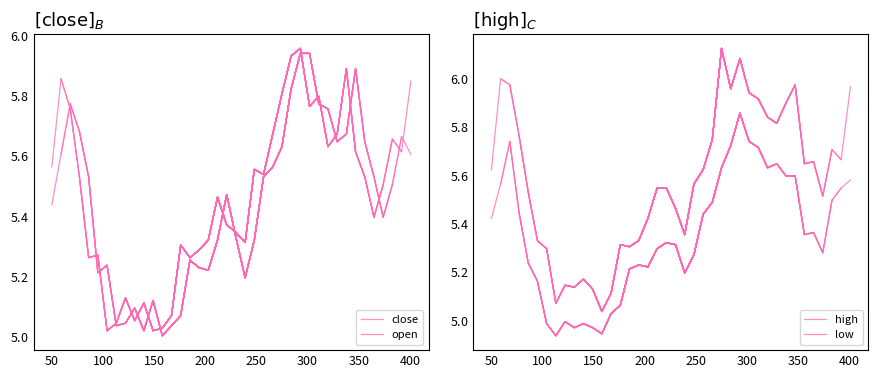

What is the average value of the high series?

5.4